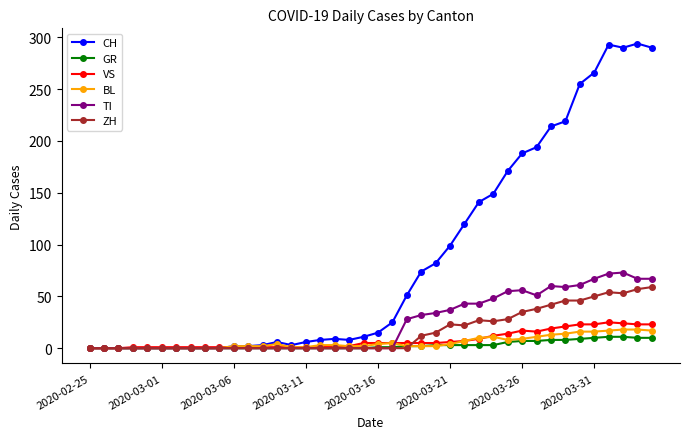

What is the difference between the maximum and minimum values in the BL series?

18